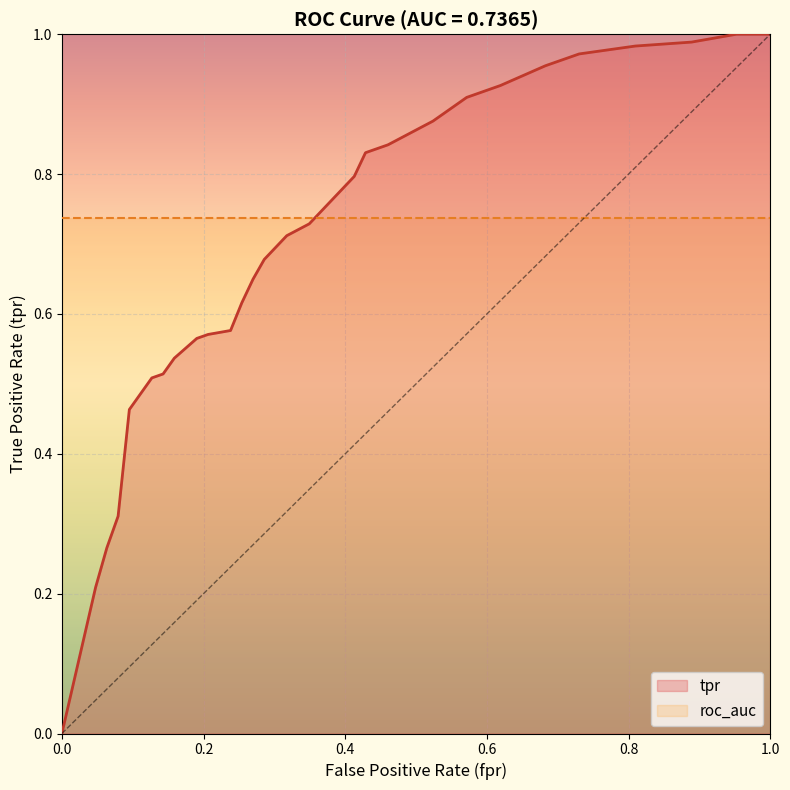

Does the chart display data point markers on the line(s)?

No